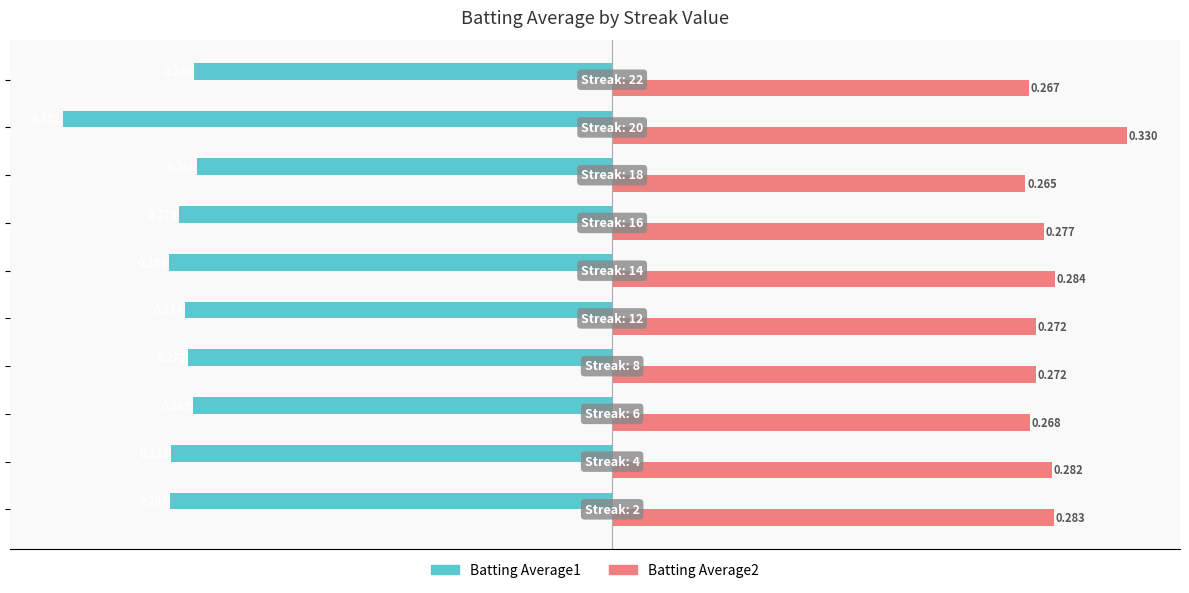

Which series has the largest total across all categories?

Batting Average2